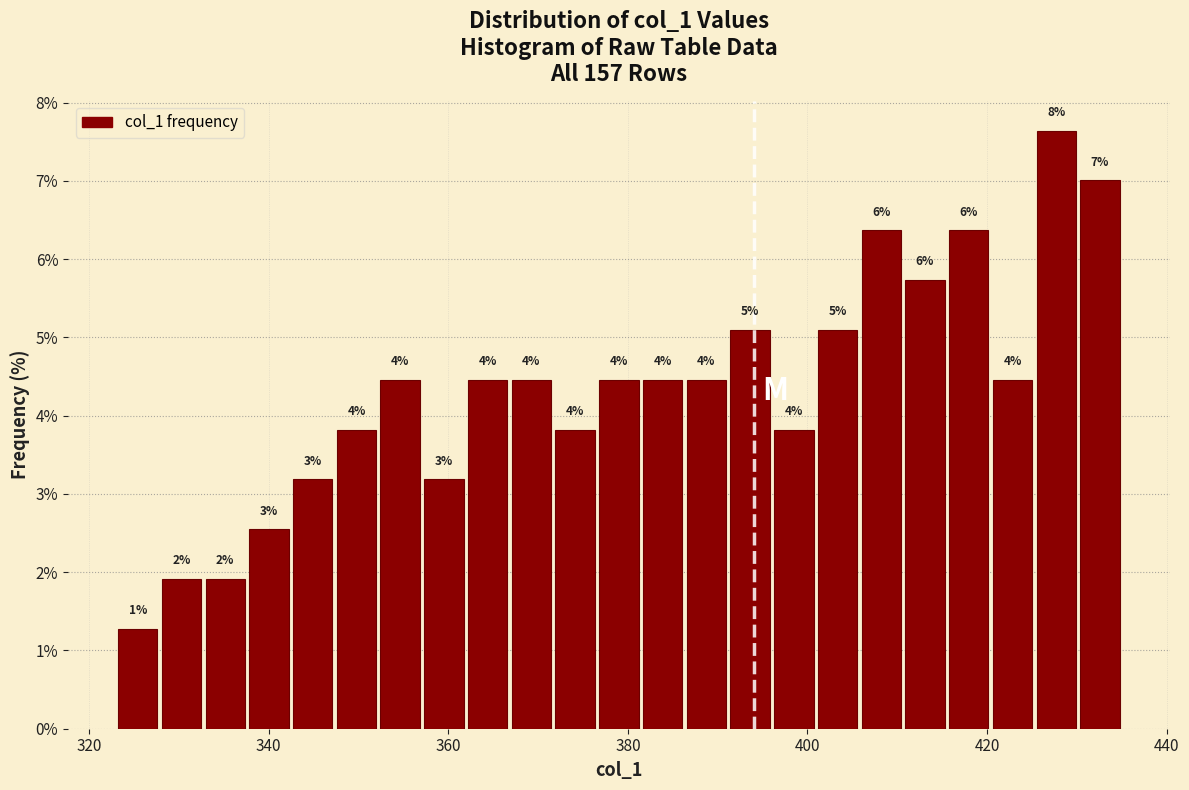

Around what value on the x-axis is the tallest bar? Give the approximate position of its centre, as read against the axis.

428